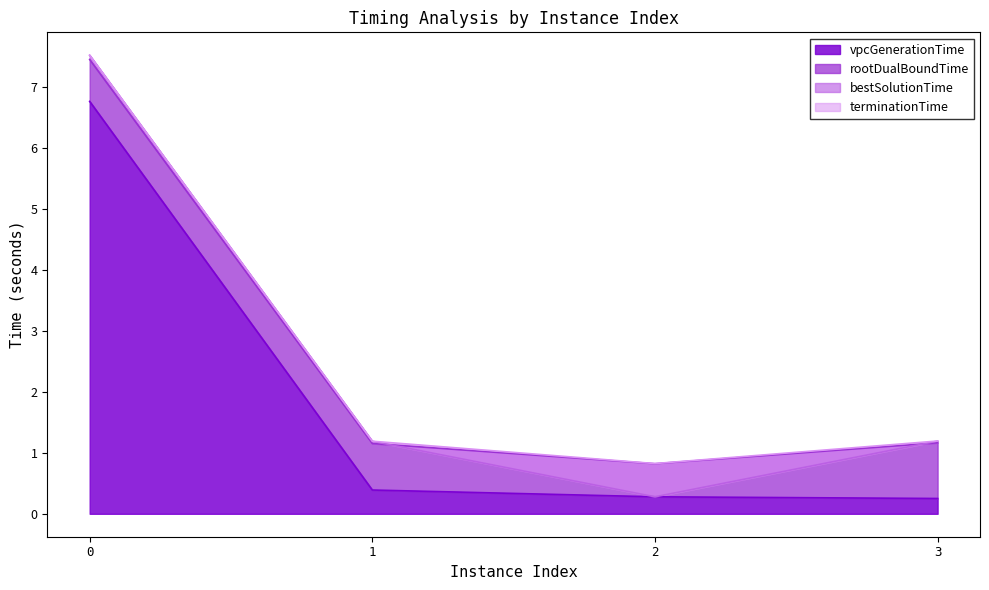

How many values in the bestSolutionTime series are below 1?

1